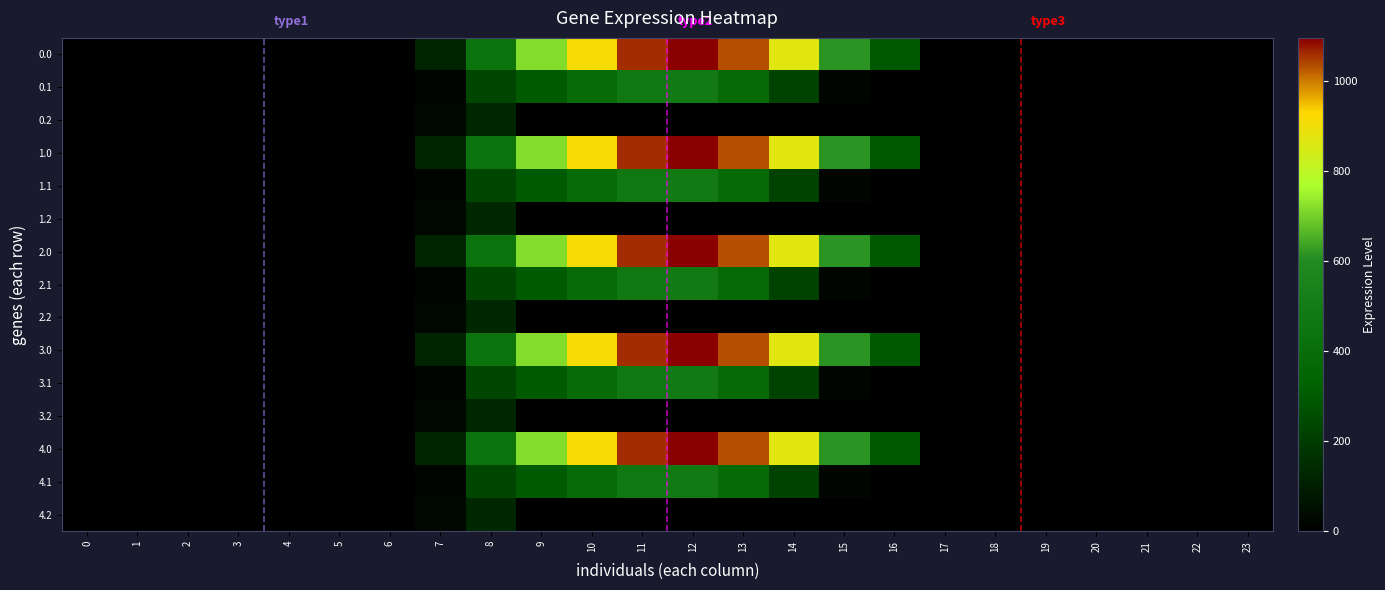

At which category is the sum across all series the highest?

12